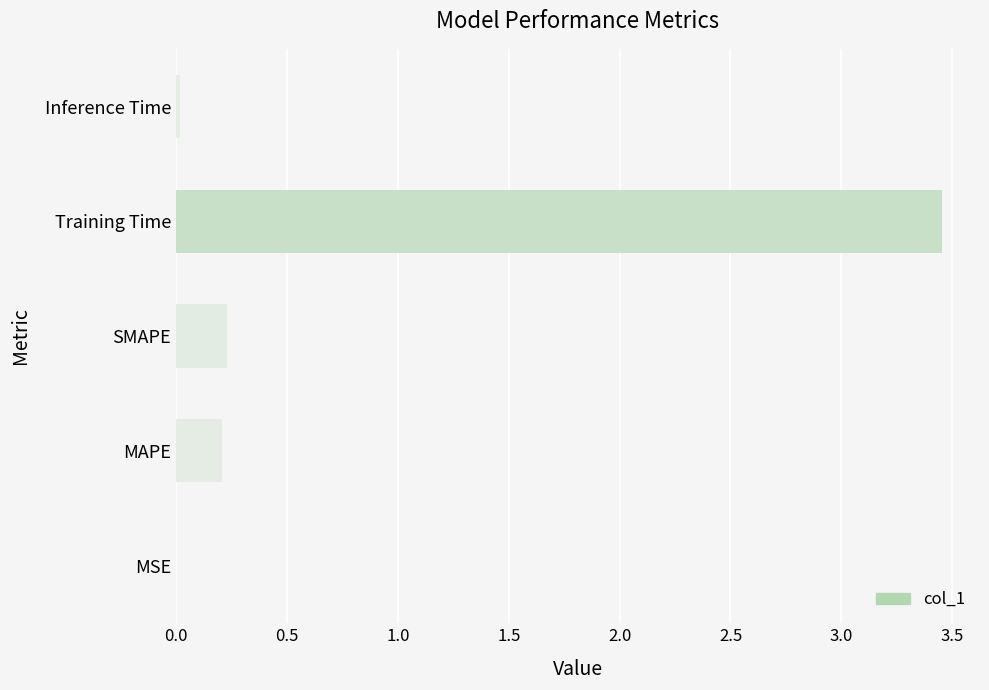

Is it true that the value at Training Time is 0.9?

False